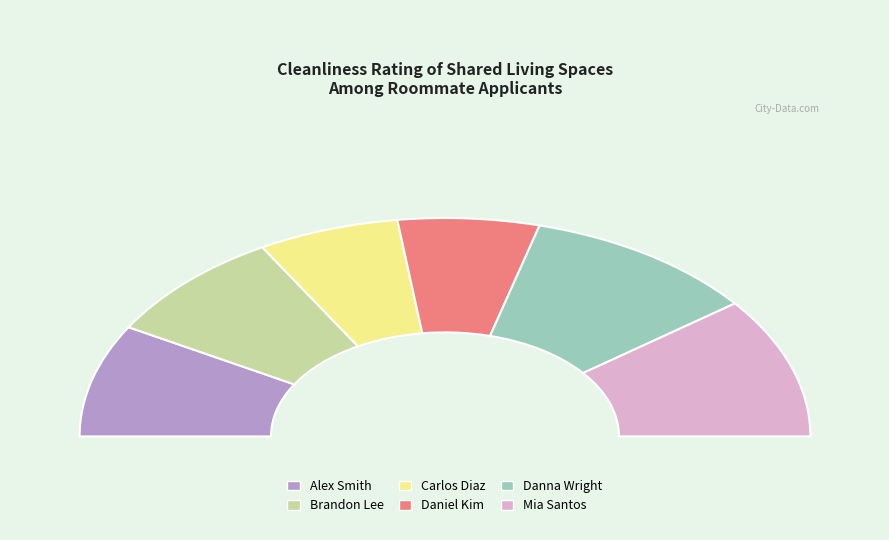

How many slices are in this pie chart?

6